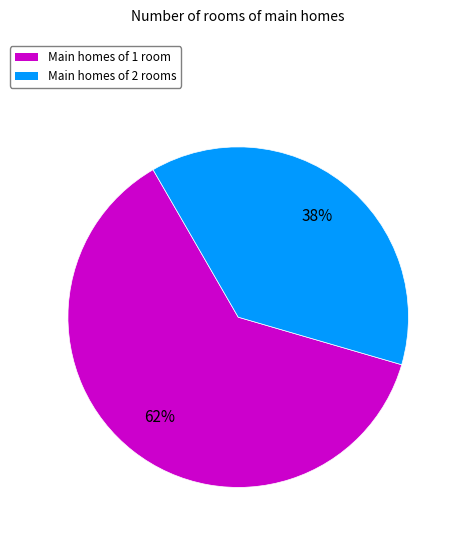

To the nearest percent, what is the average slice percentage?

50%